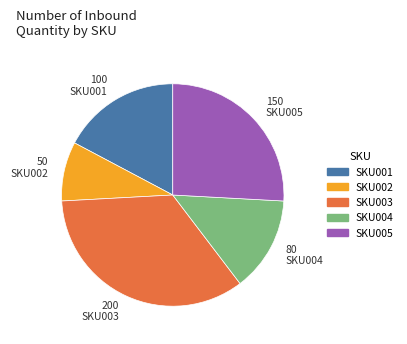

How many slices are in this pie chart?

5